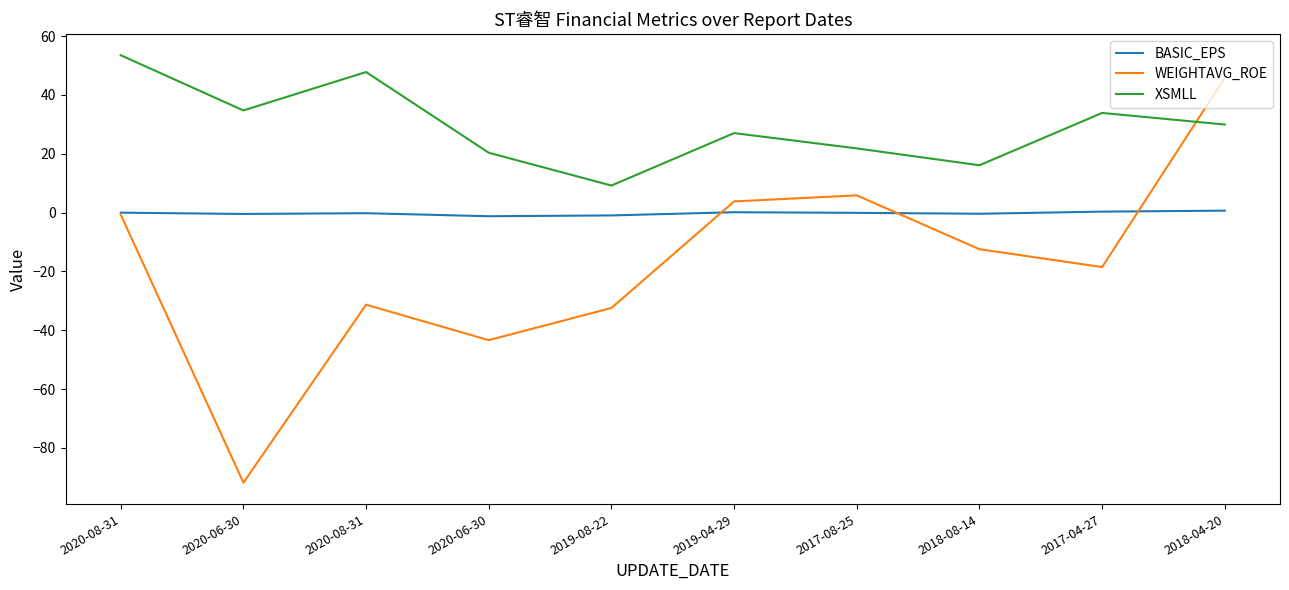

True or false: BASIC_EPS and XSMLL cross at least once.

False